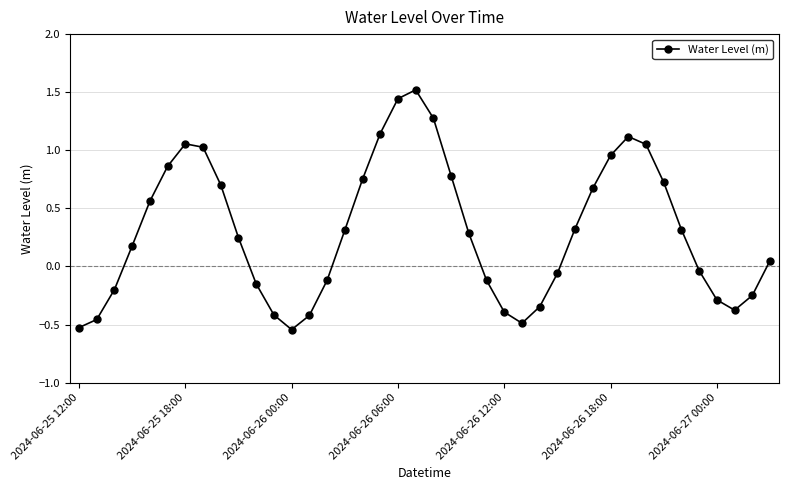

True or false: there are more than 2 points higher than both neighbors.

True